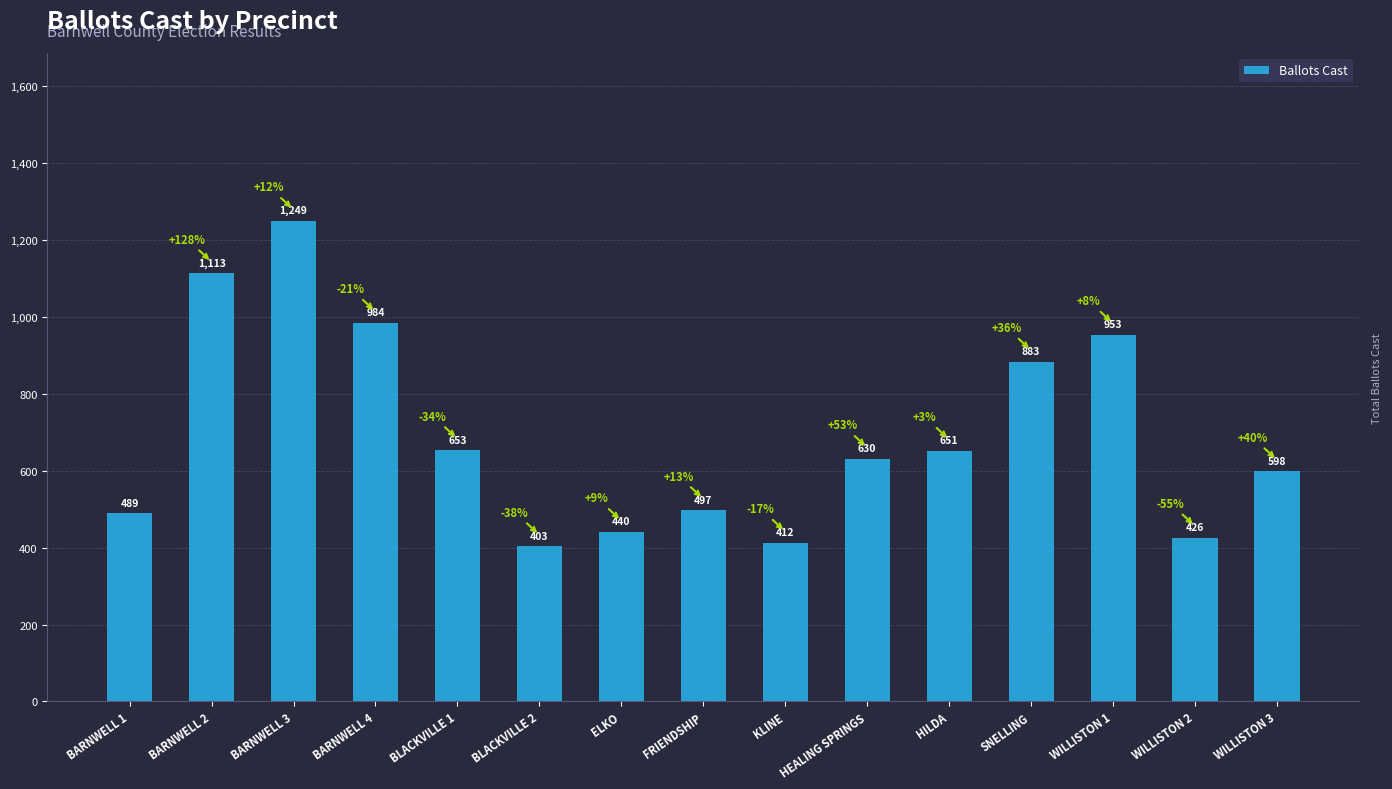

At which category does the chart reach its minimum across all series?

BLACKVILLE 2